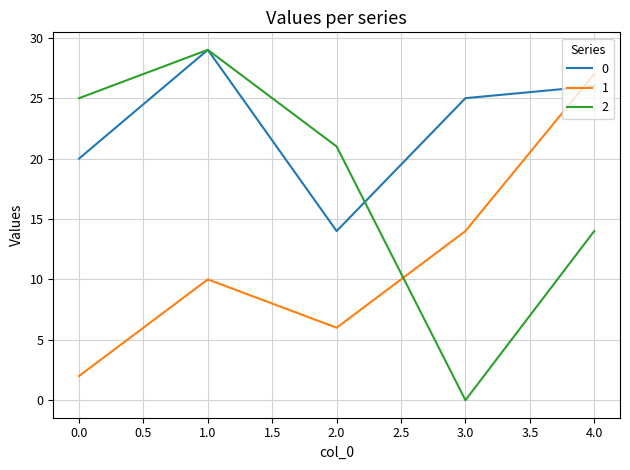

At 3.0, list the series in order from smallest to largest.

2, 1, 0